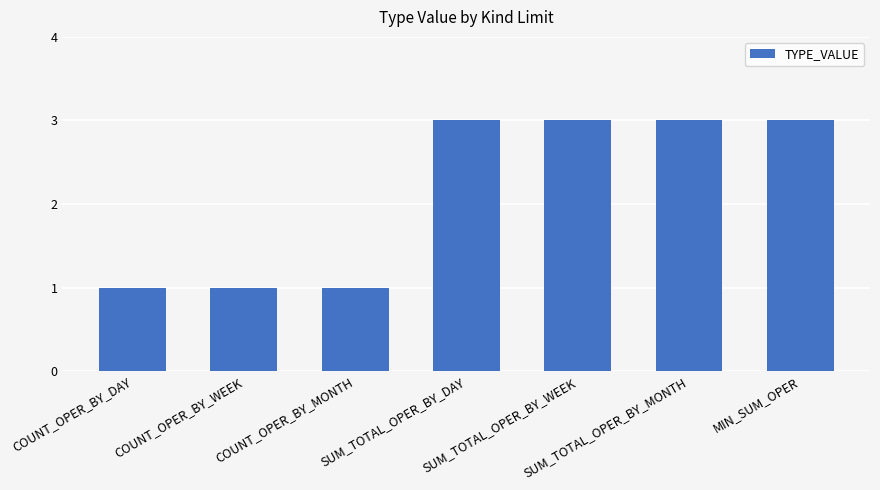

What is the label of the 6th bar from the left?

SUM_TOTAL_OPER_BY_MONTH